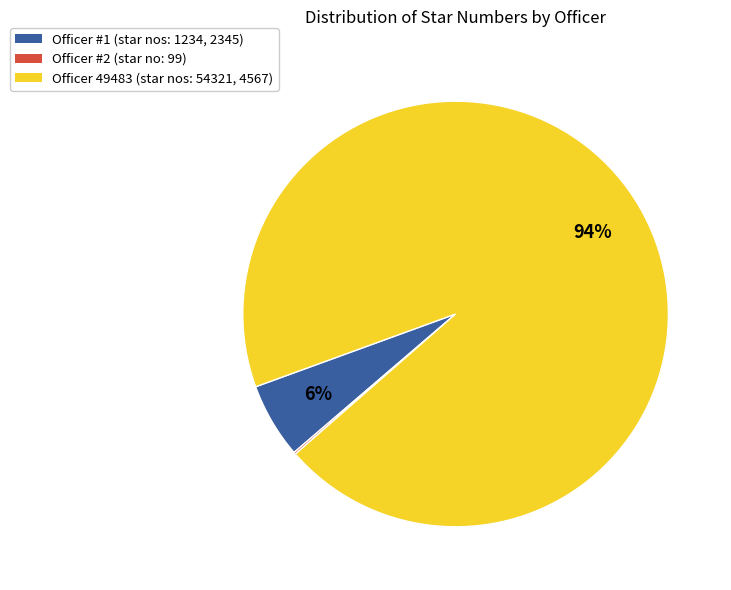

To the nearest percent, what is the difference between the largest and smallest slice percentages?

94%